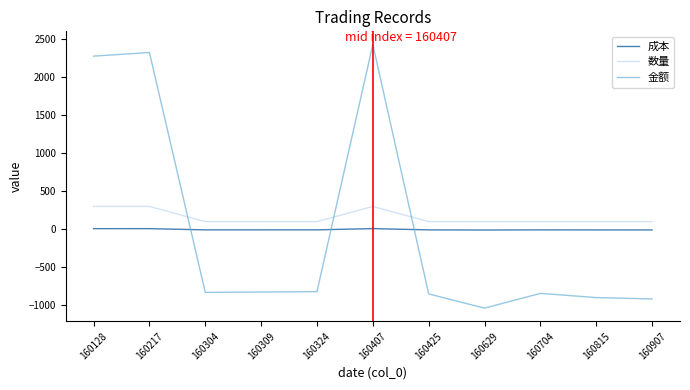

What is the difference between the second highest and second lowest values in the 数量 series?

200.0